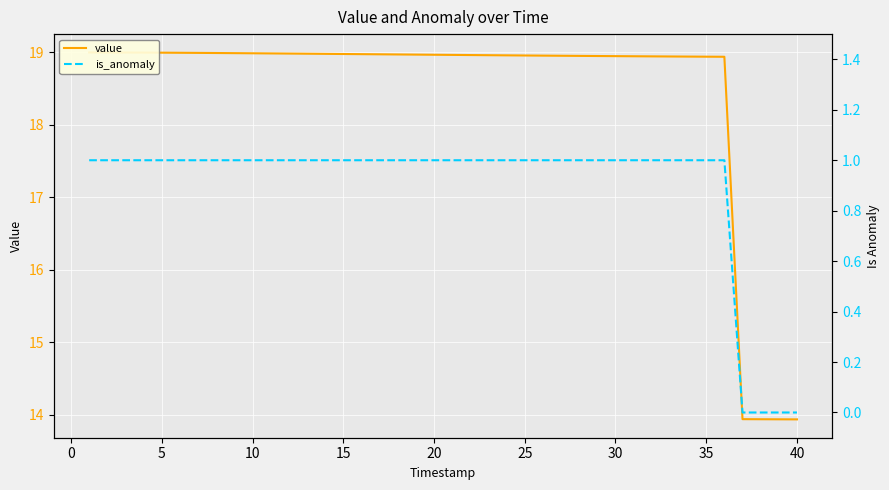

Which has a higher value, 30 or 10?

10